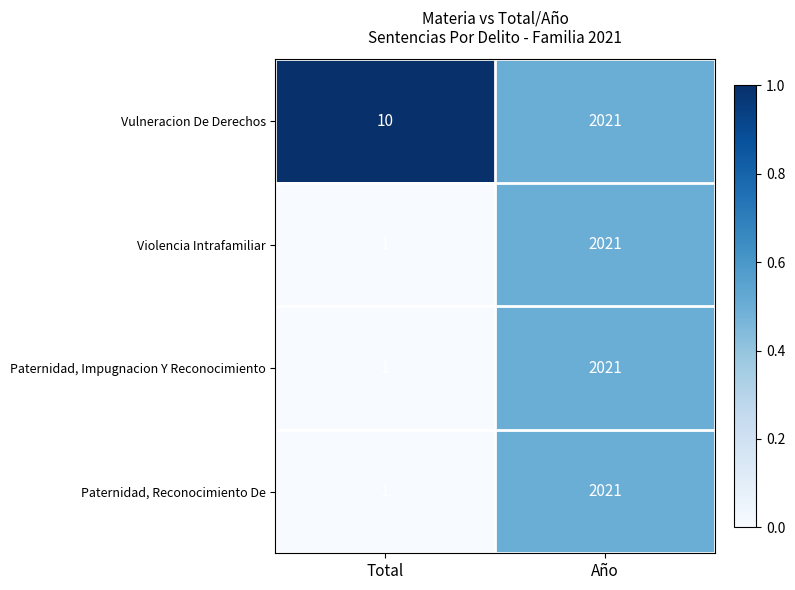

At which category is the sum across all series the highest?

Año